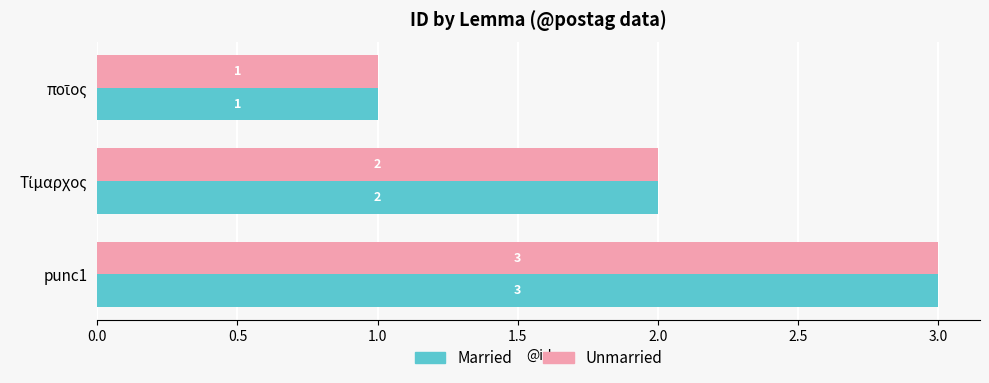

What is the average value of the Unmarried series?

2